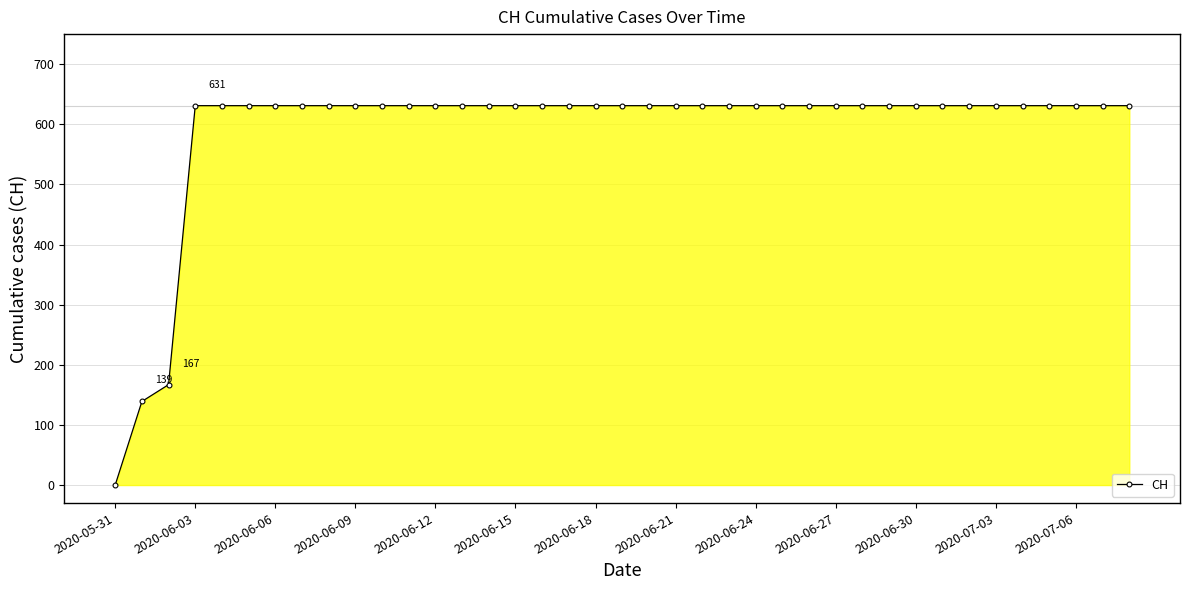

What is the value of the 37th point from the left?

631